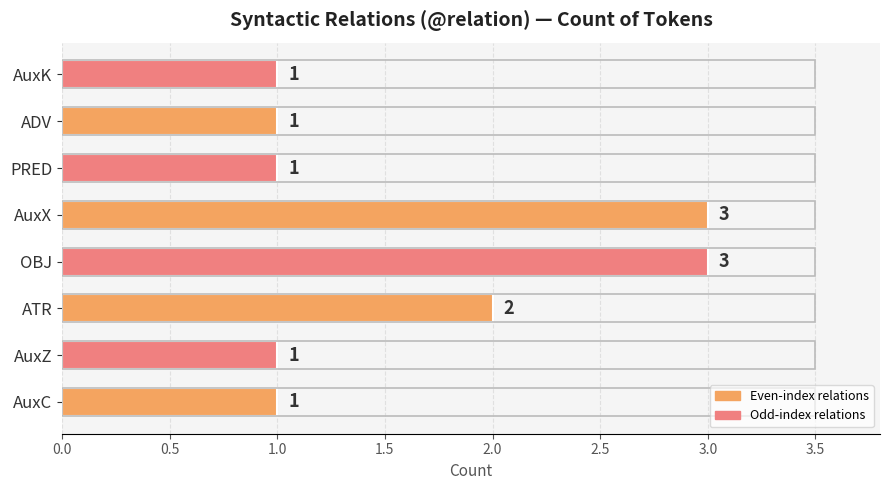

What is the sum of all values?

13